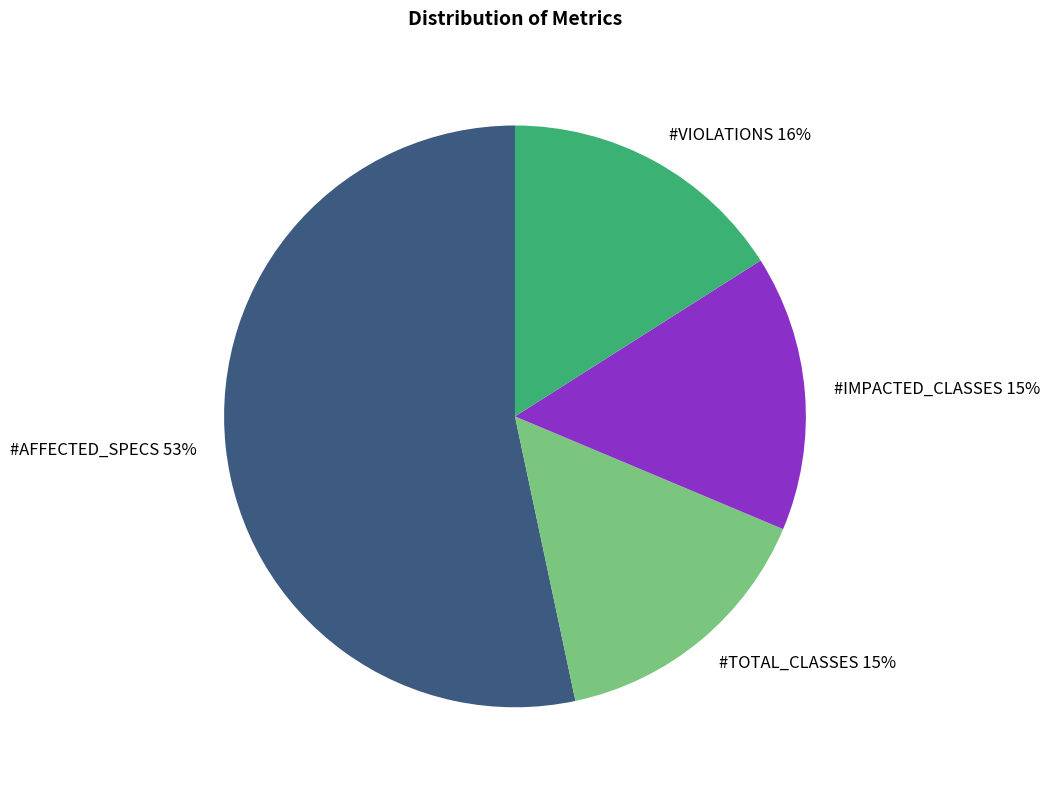

Is it true that #IMPACTED_CLASSES 15% is 15% of the pie?

True